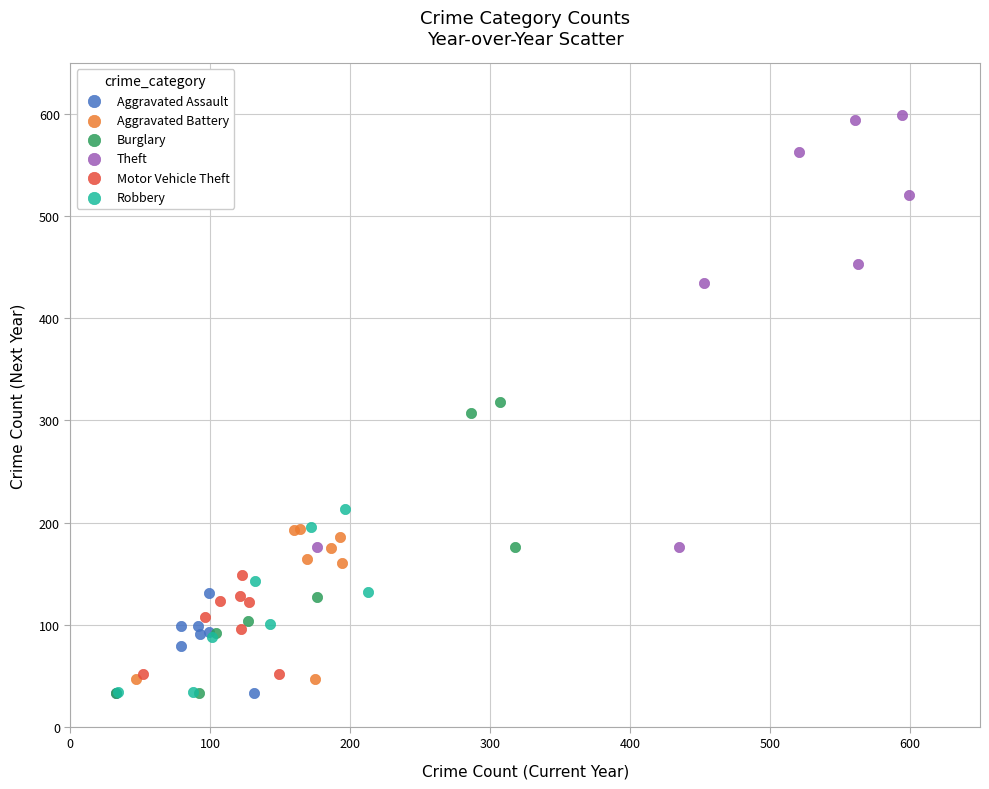

Which series contains the highest Y value?

Theft